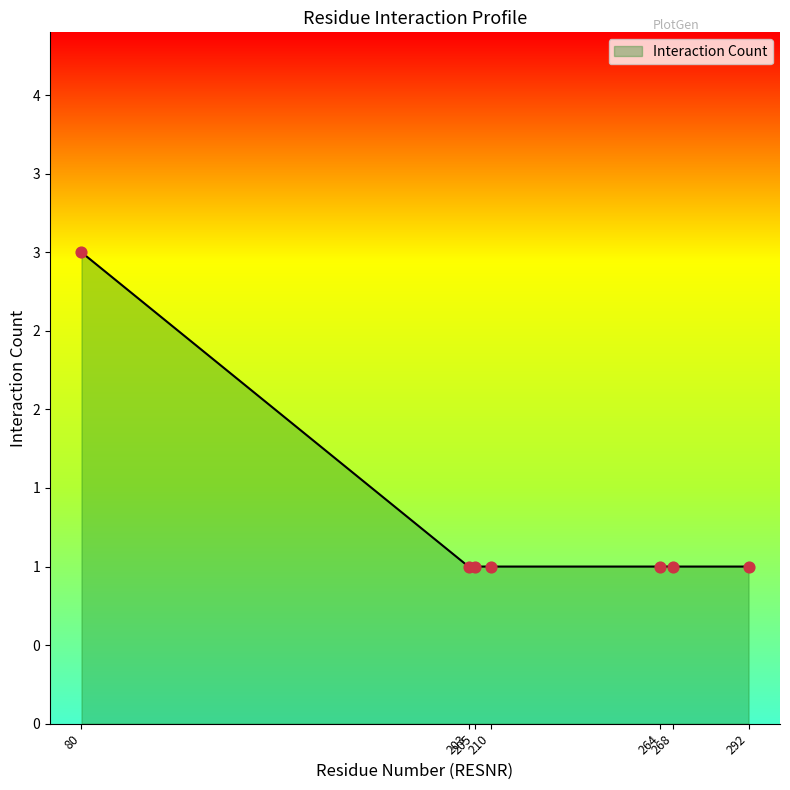

Approximately how many times larger is the value at 205 compared to 210?

1.0